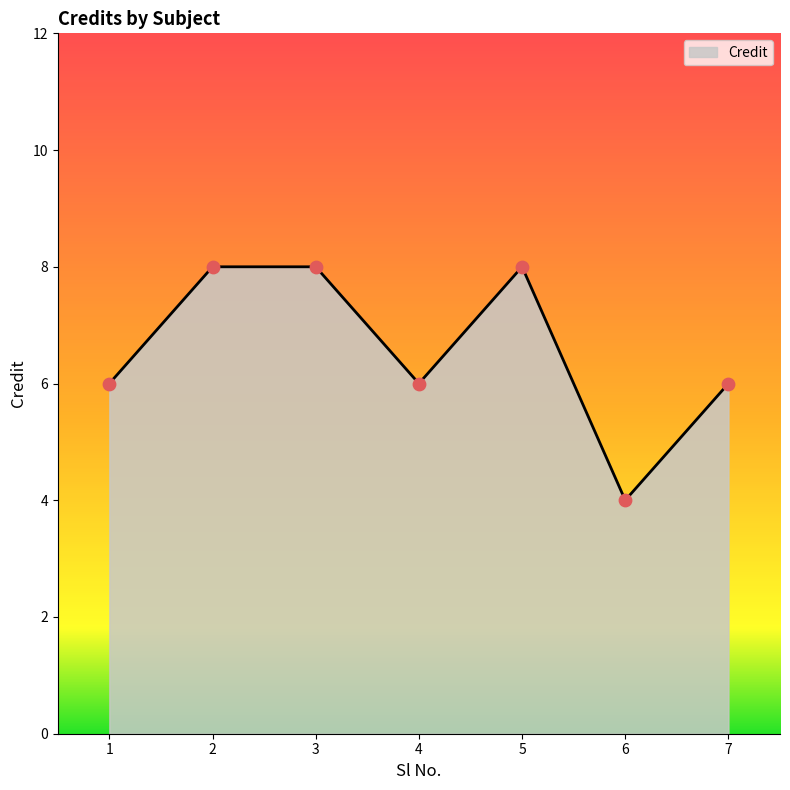

What is the change in value from 1 to 5?

+2